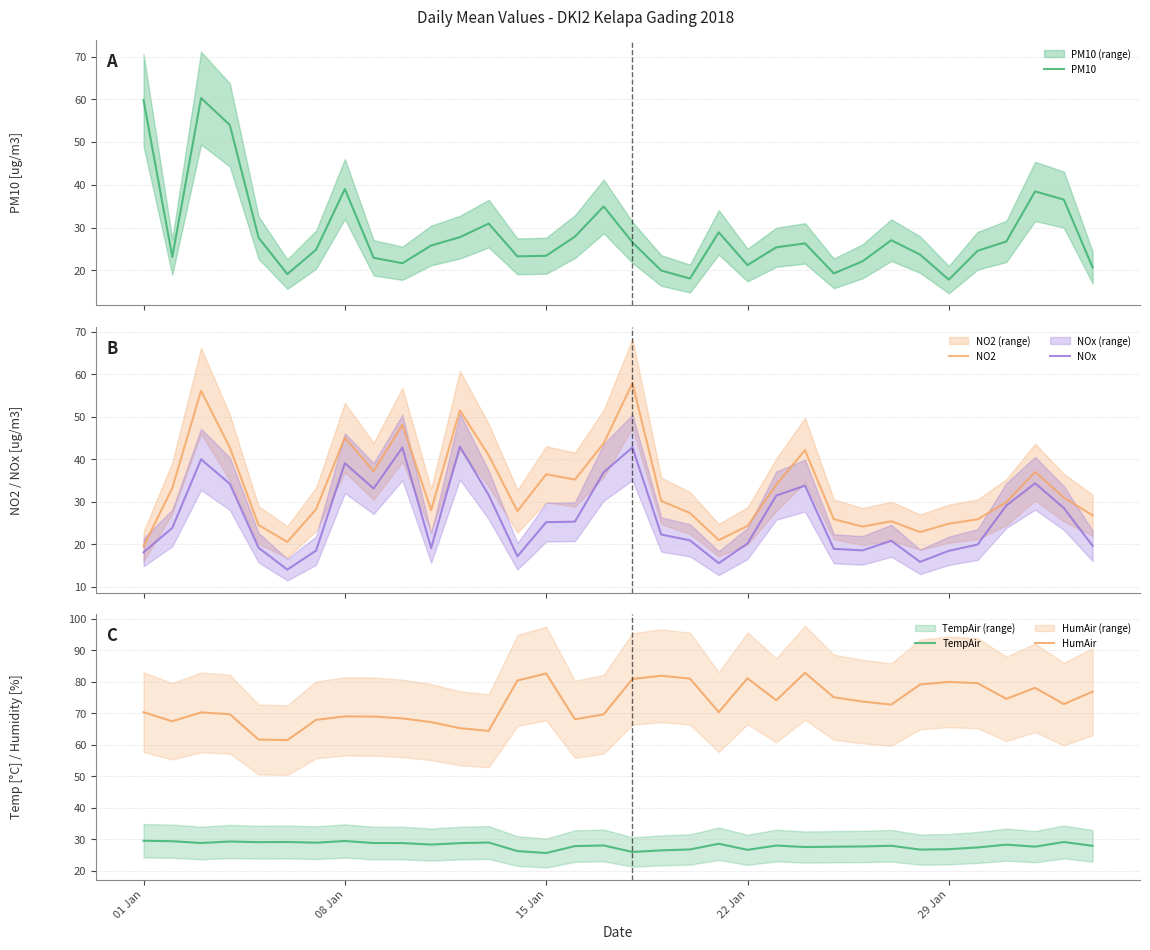

What are all the series names shown in the legend?

PM10, NO2, NOx, TempAir, HumAir